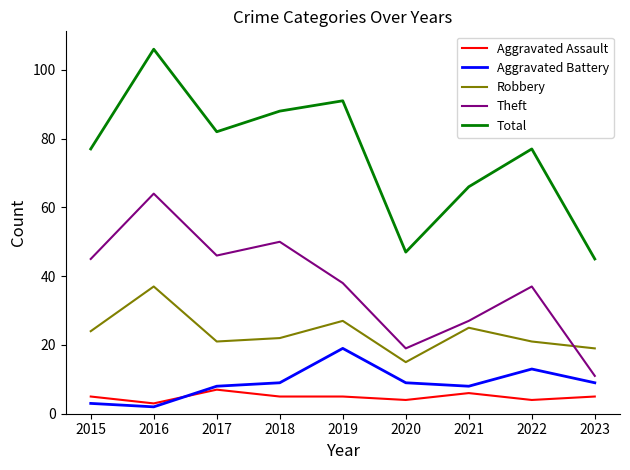

Between which two adjacent categories do Aggravated Assault and Aggravated Battery first intersect?

2016 and 2017